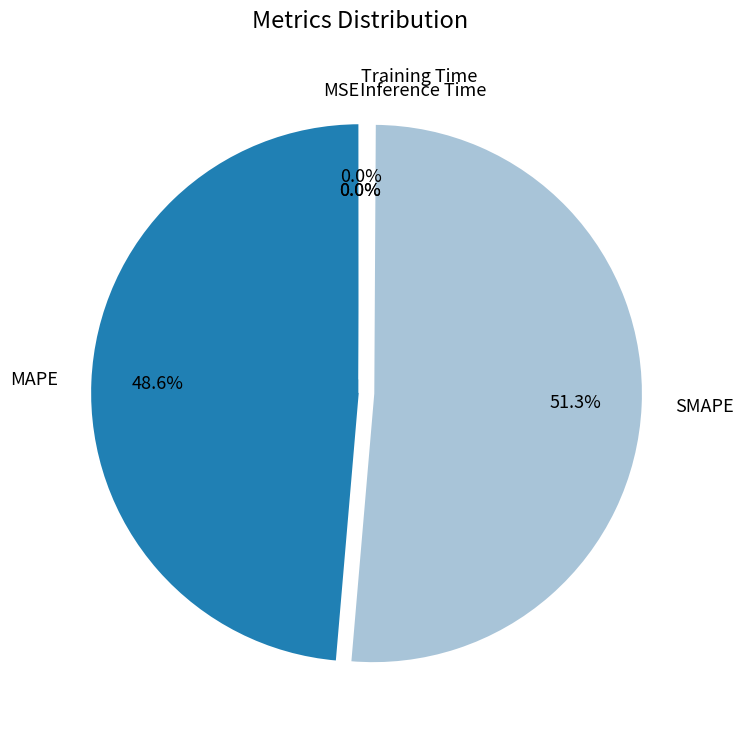

What is the largest slice in the pie chart?

SMAPE